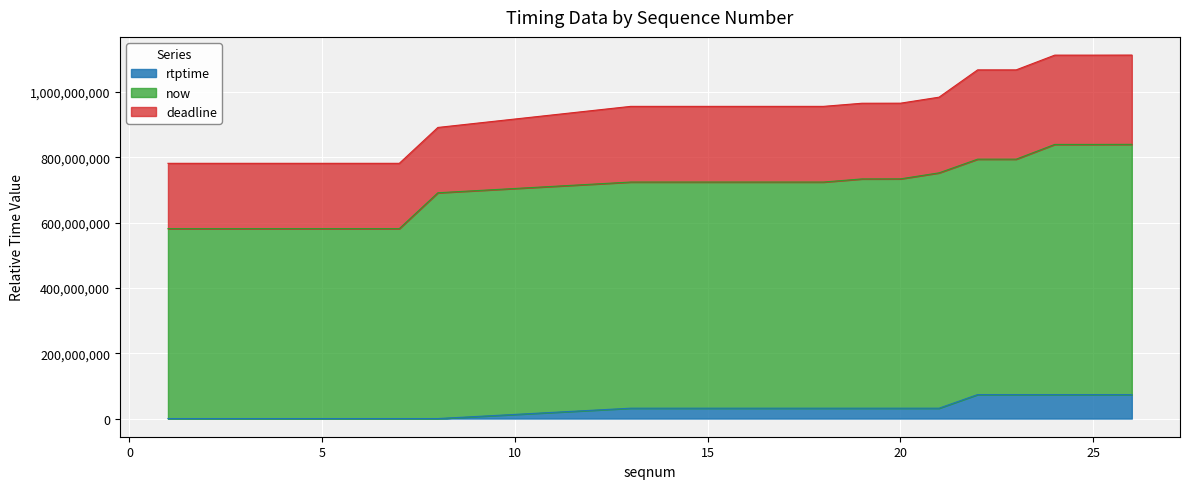

What is the value of the now point at the 7th from the left?

581548556